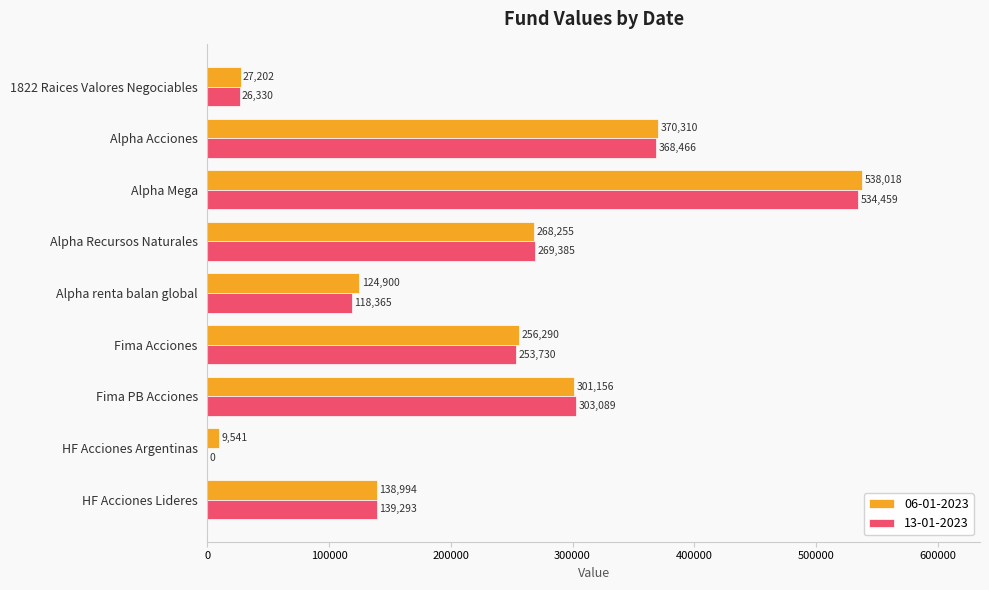

At which label is 13-01-2023 closest to 267229?

Alpha Recursos Naturales